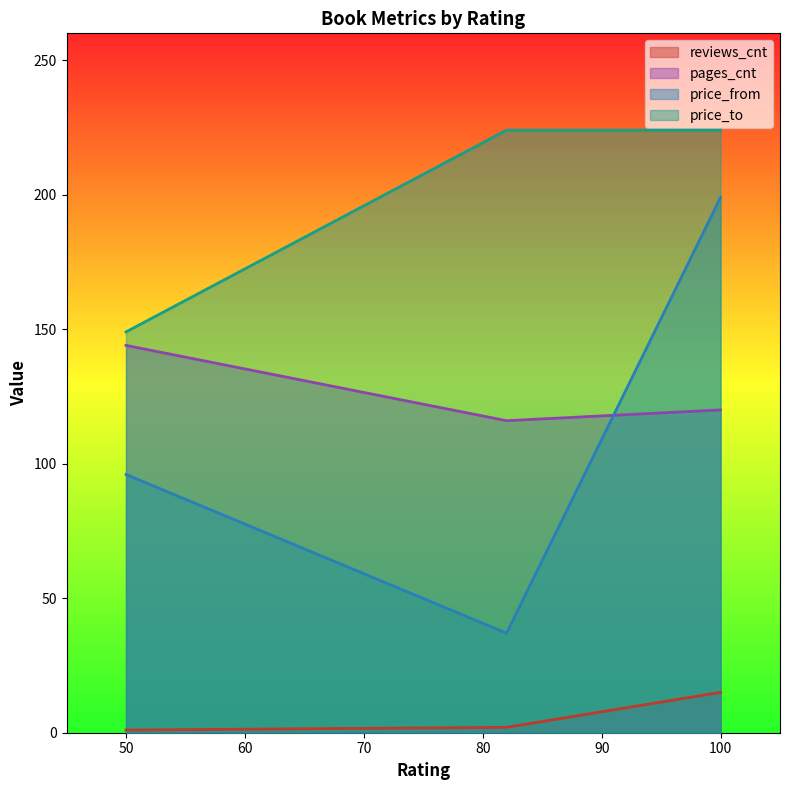

Where is pages_cnt nearest to the value 130?

100